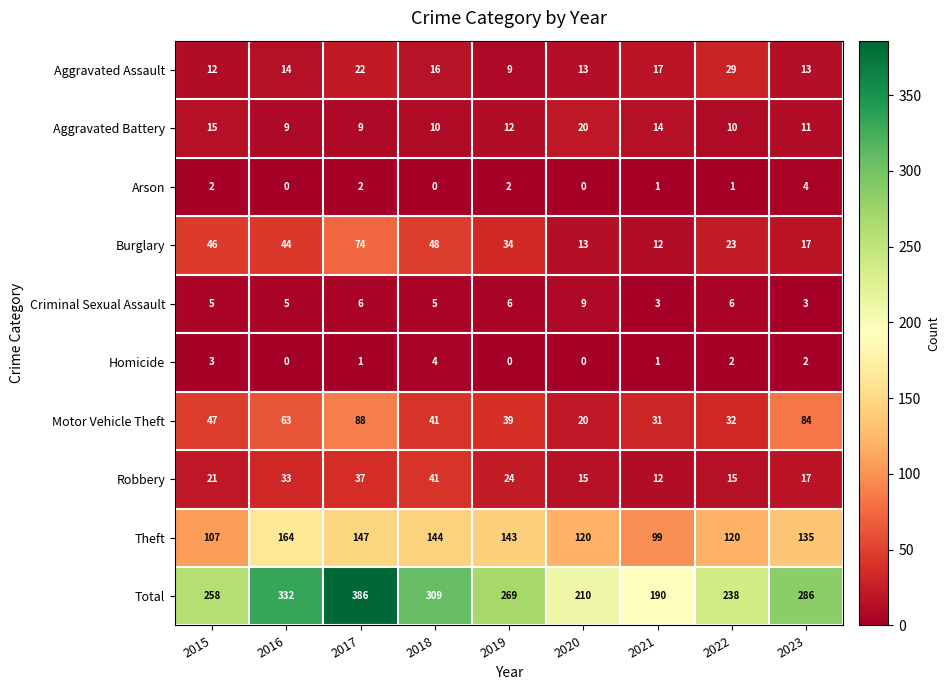

Rank the series at 2015 from lowest to highest value.

Arson, Homicide, Criminal Sexual Assault, Aggravated Assault, Aggravated Battery, Robbery, Burglary, Motor Vehicle Theft, Theft, Total